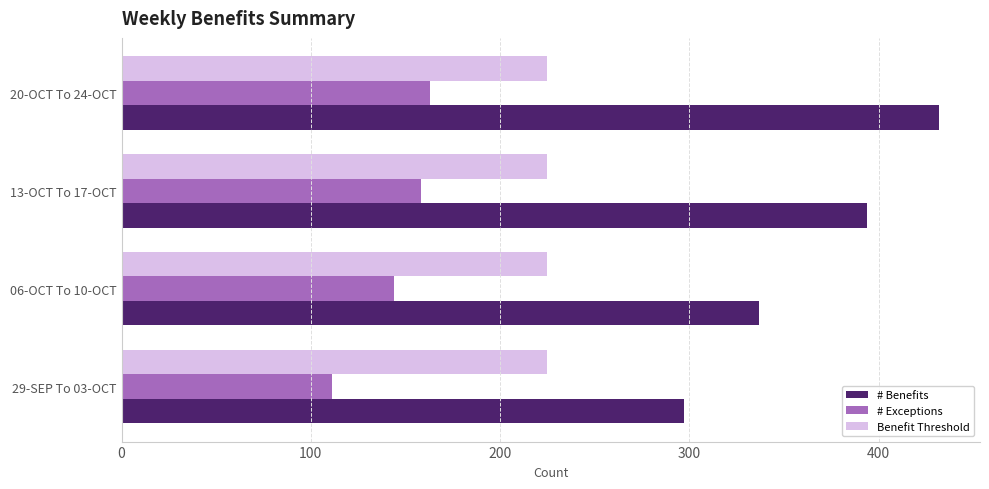

Is it true that # Exceptions equals 240 at 06-OCT To 10-OCT?

False